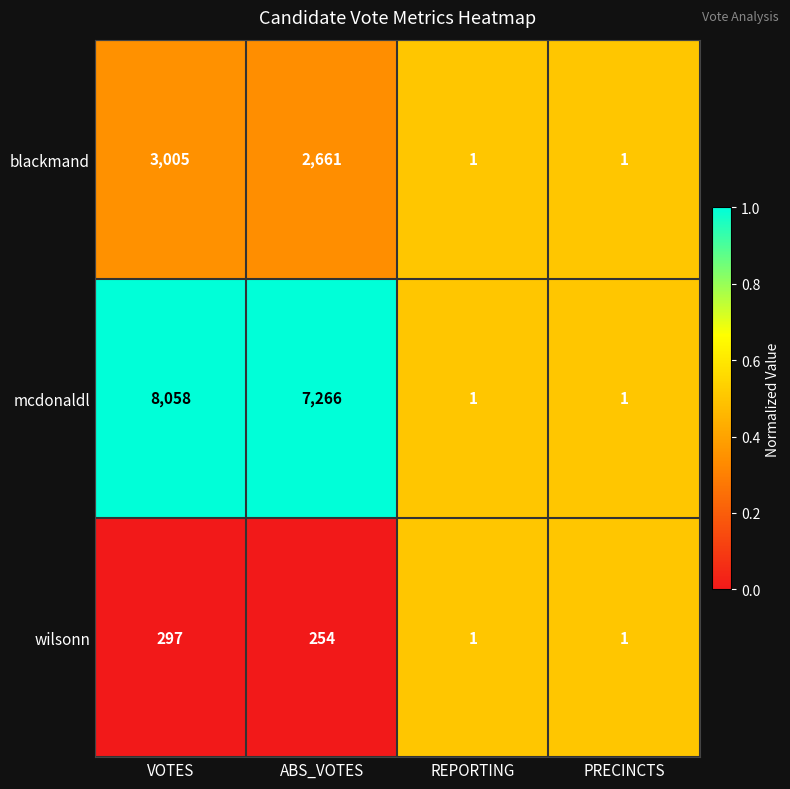

Which series changed the most between VOTES and ABS_VOTES?

mcdonaldl